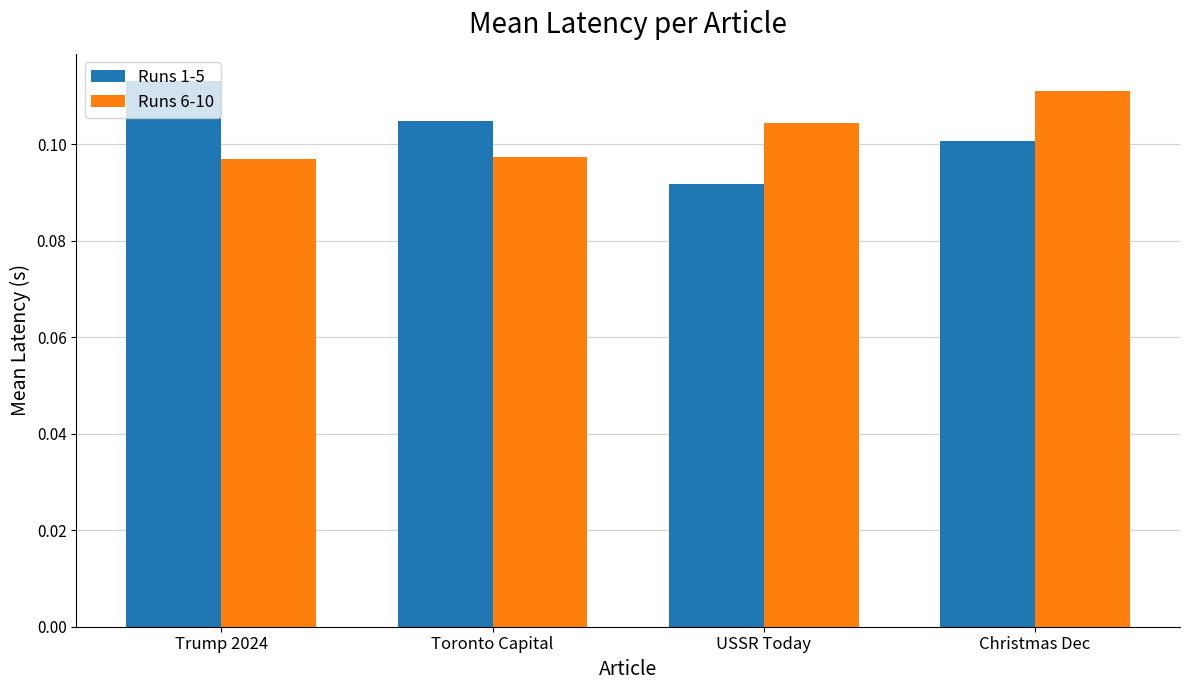

What is the sum of all Runs 6-10 values?

0.4